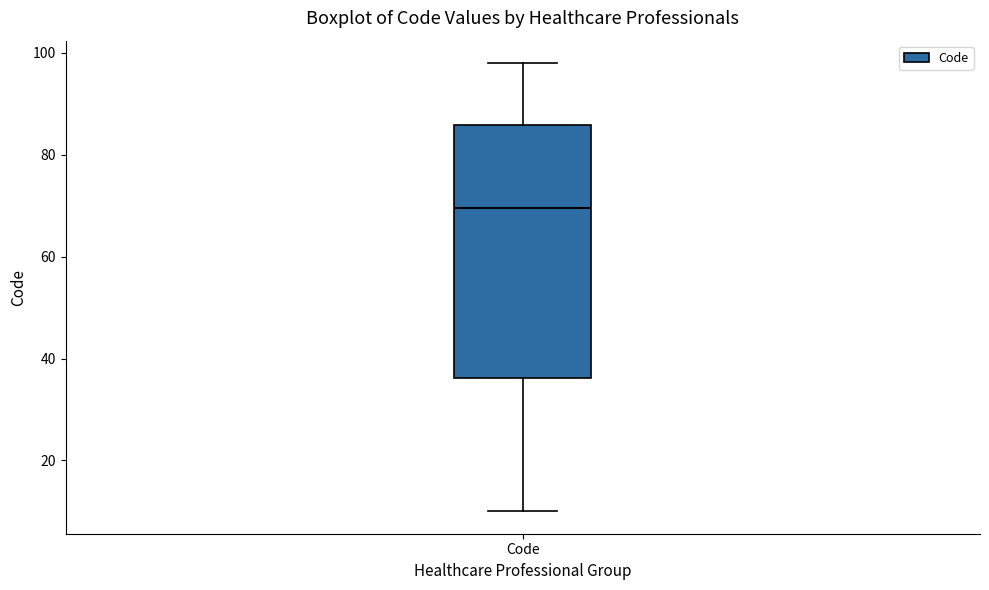

Transcribe this box plot: give where the median line is, the range the box spans, and where the two whiskers end, as read against the y-axis. The values are not printed on the chart, so give them approximately, as read against the axis.

median 70, box 36 to 86, whiskers 10 to 98